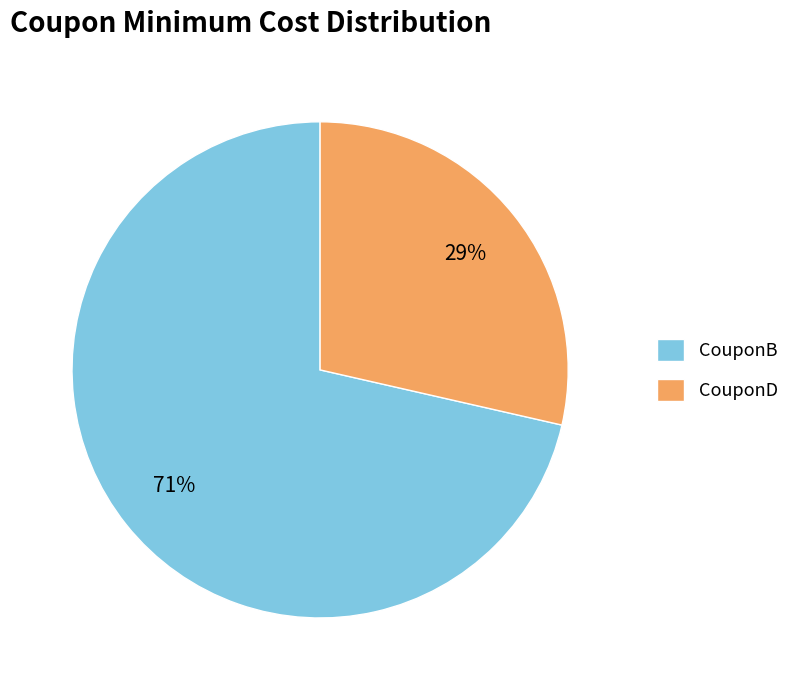

Count the number of slices in the pie.

2